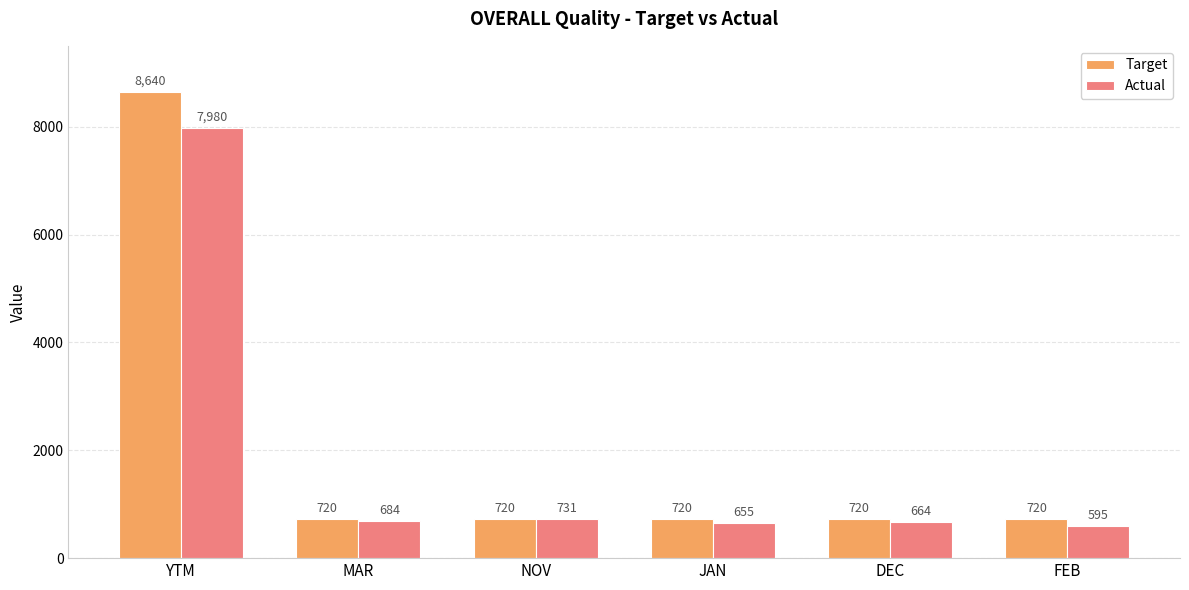

What is the lowest value of the Actual series?

595